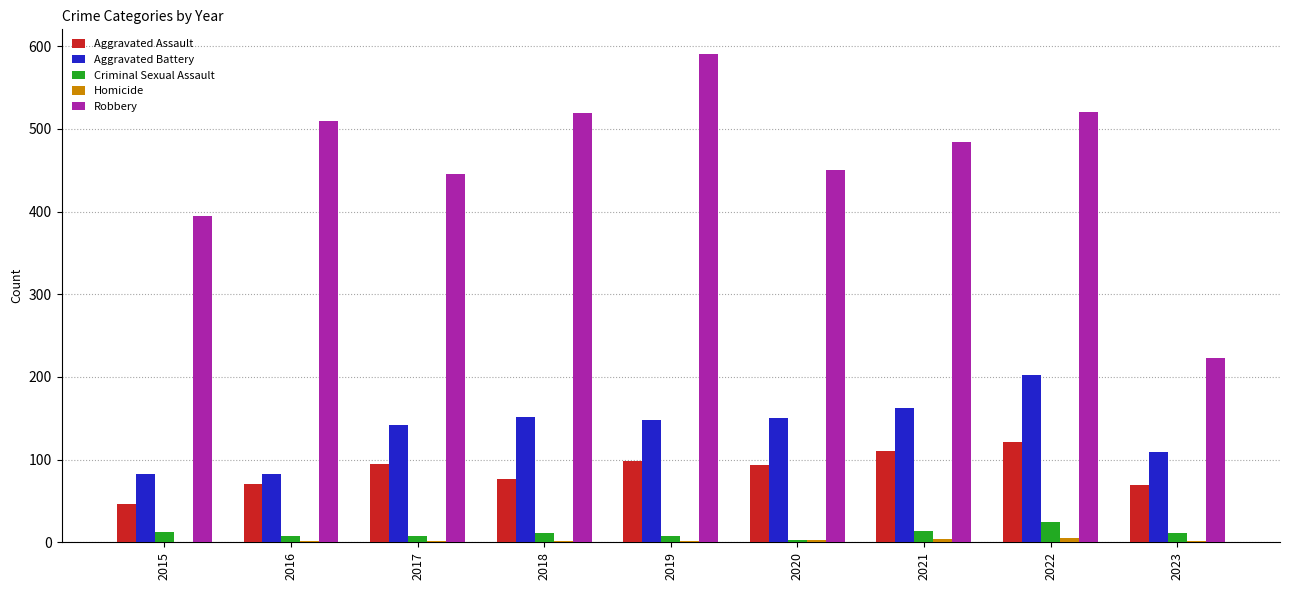

Is it true that Aggravated Assault equals 95 at 2017?

True